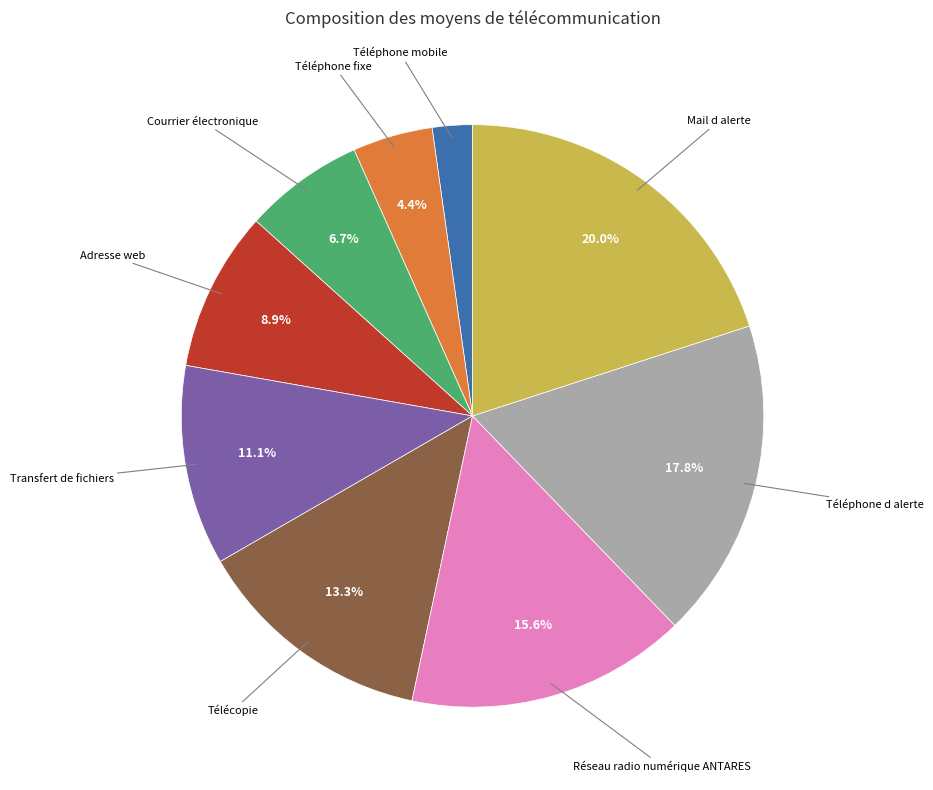

Does any single category account for the majority?

No